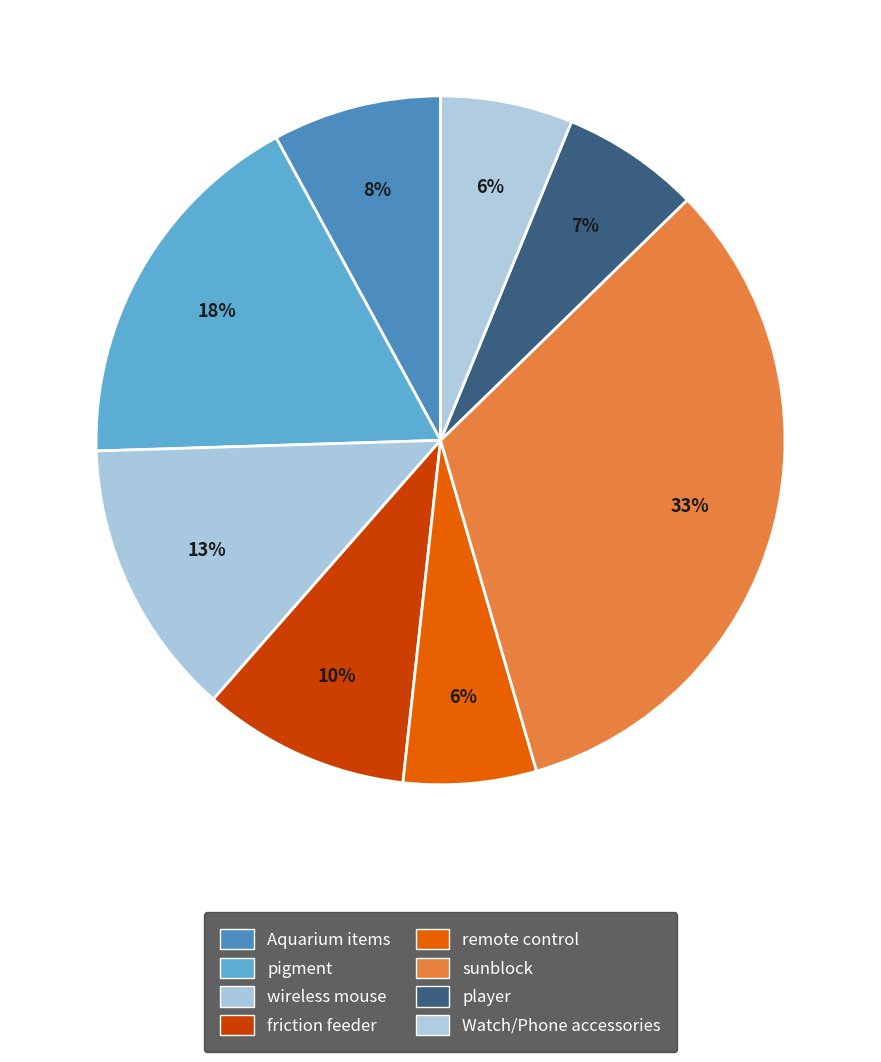

Count the number of slices in the pie.

8